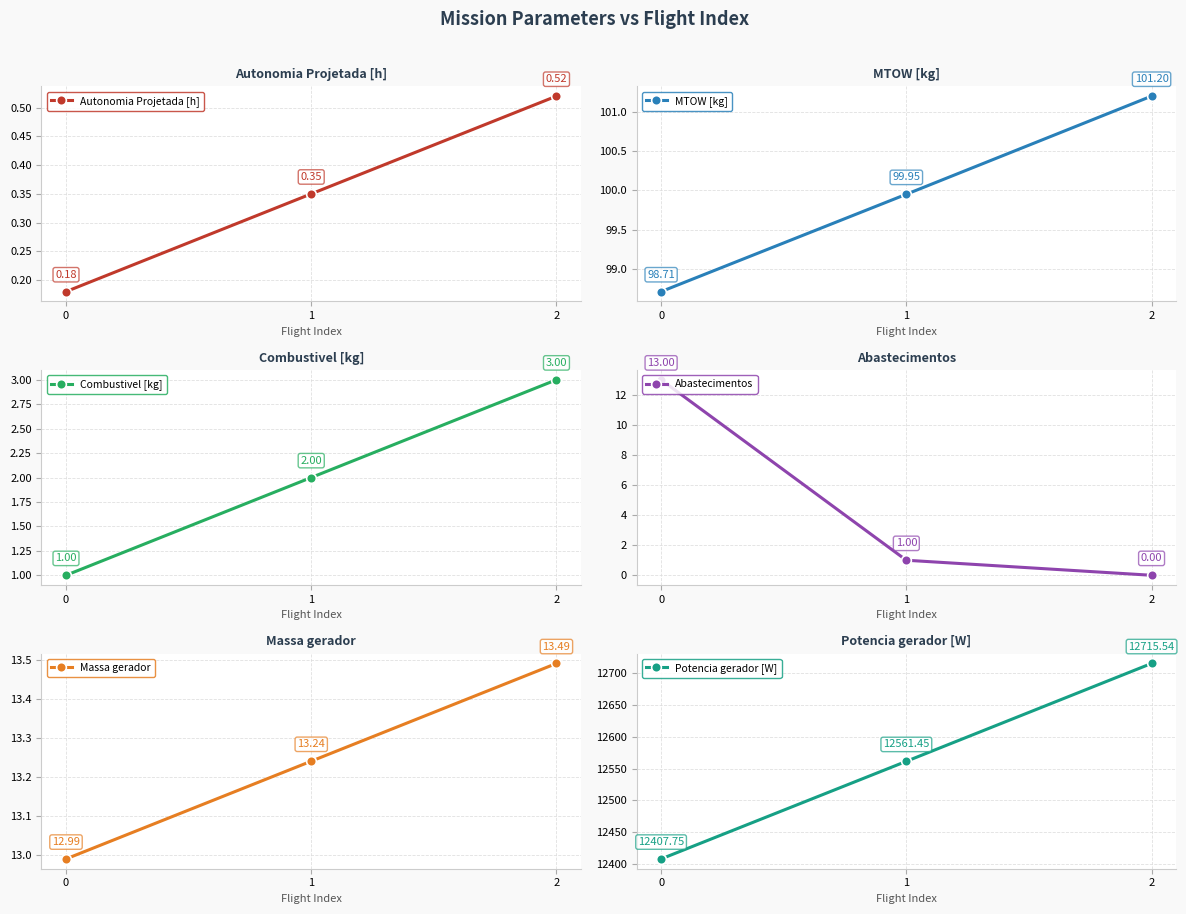

Which series changed the most between 0 and 1?

Potencia gerador [W]